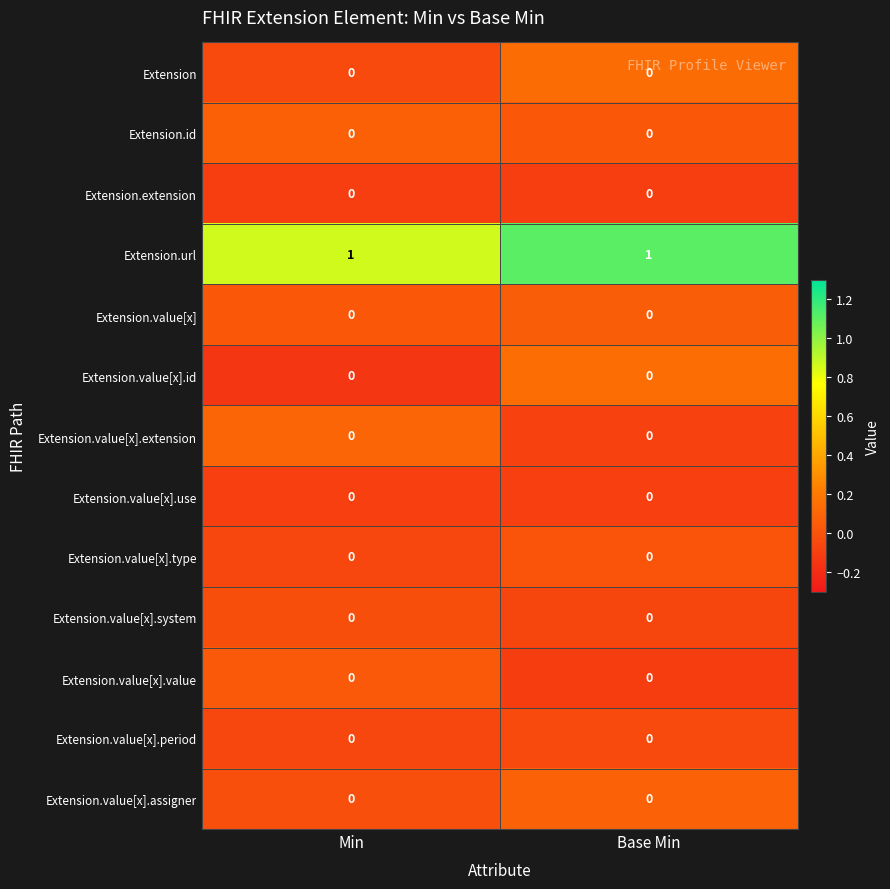

The value of Extension.value[x].use at Min is 0. True or false?

True